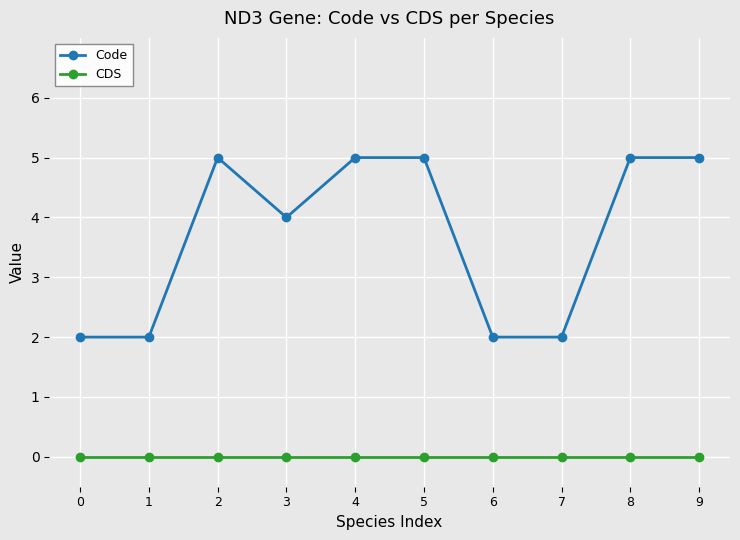

Reading left to right, transcribe all the data shown in this chart.

Code: 0=2	1=2	2=5	3=4	4=5	5=5	6=2	7=2	8=5	9=5
CDS: 0=0	1=0	2=0	3=0	4=0	5=0	6=0	7=0	8=0	9=0